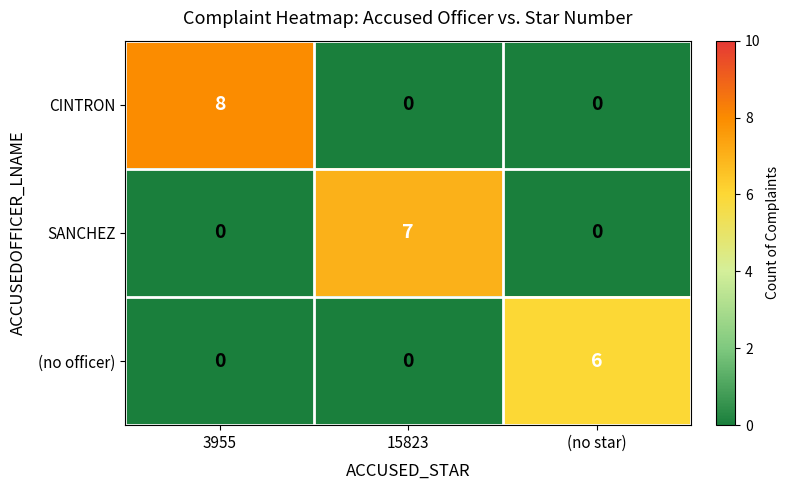

What is the difference between the maximum and minimum values in the SANCHEZ series?

7